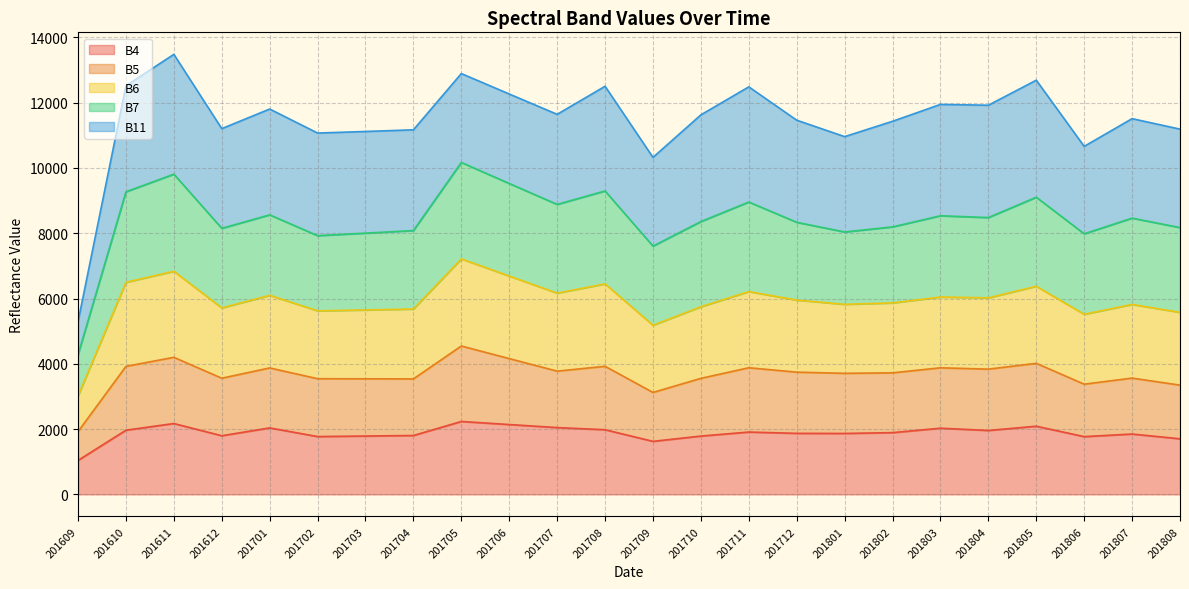

What is the minimum value for B4?

1041